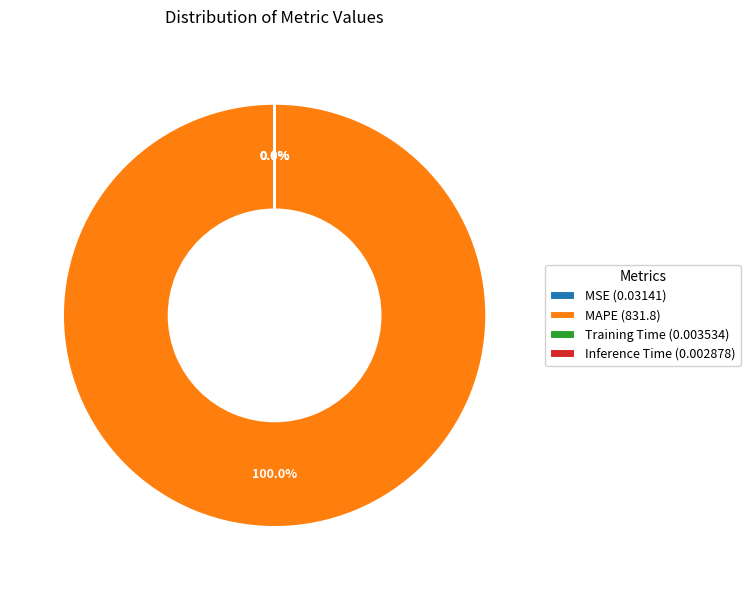

Count the number of slices in the pie.

4